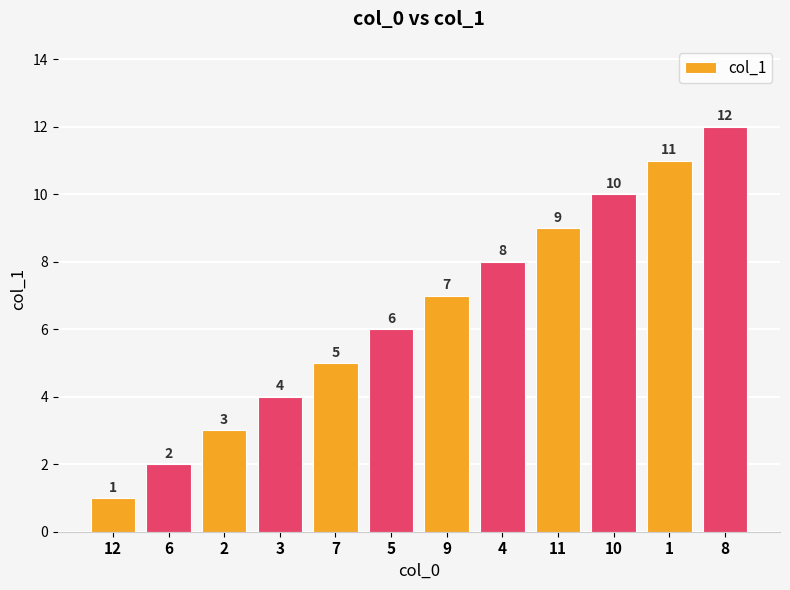

Reading left to right, what are all the values shown in this chart?

1	2	3	4	5	6	7	8	9	10	11	12